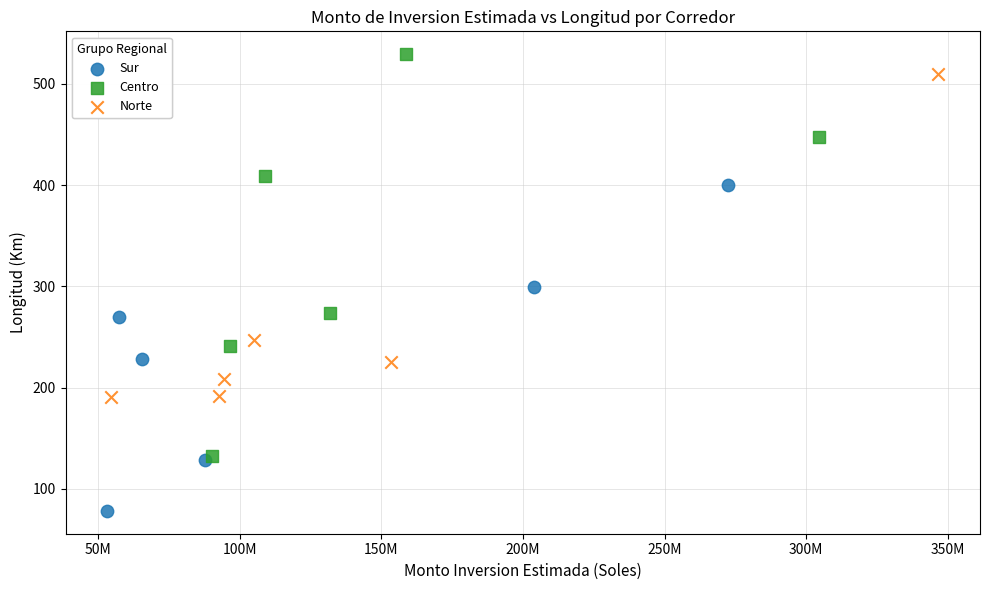

Which series has the largest Y range (max minus min)?

Centro